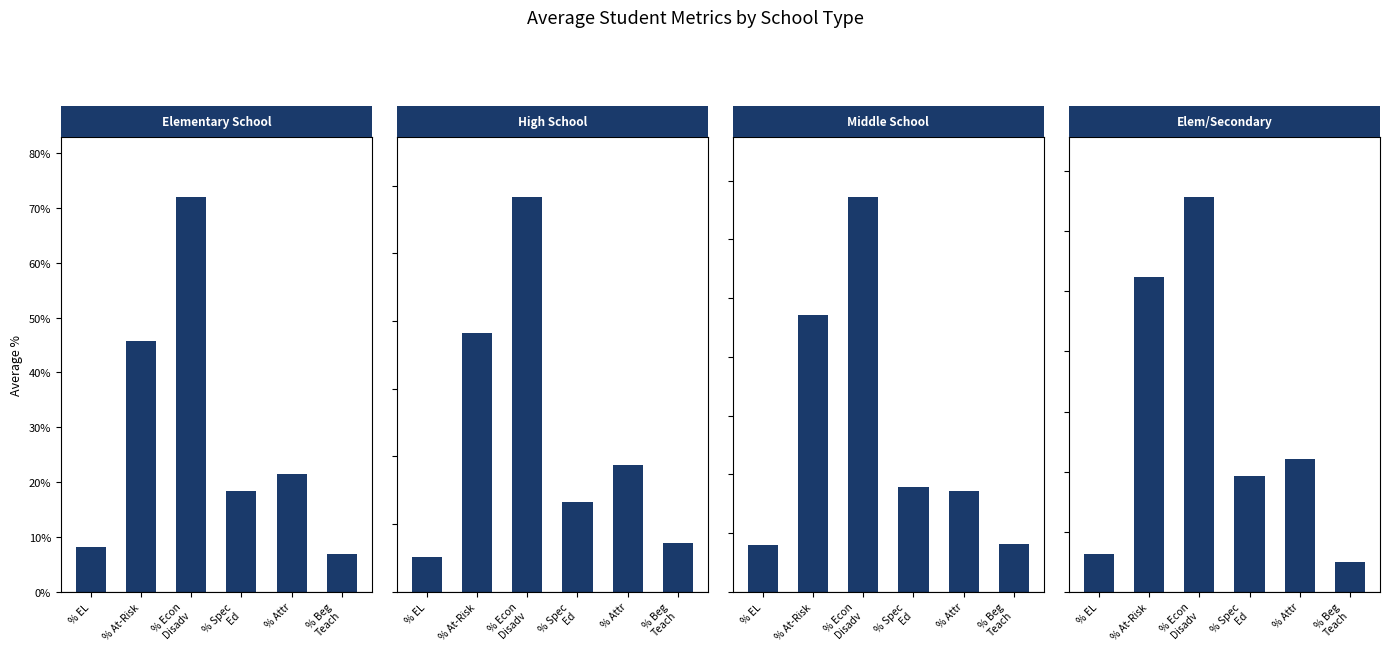

What position from the left is % Beg
Teach?

6